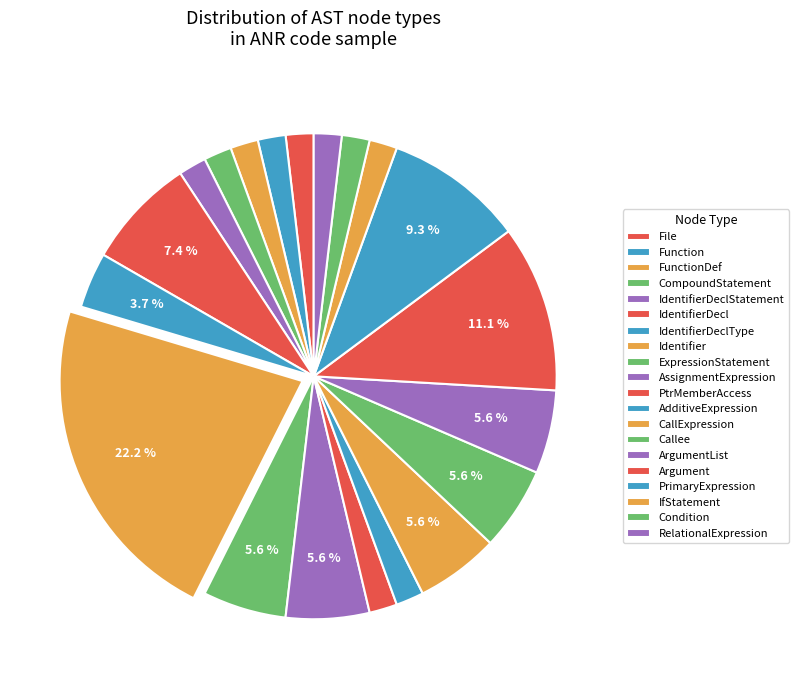

How many slices are in this pie chart?

20